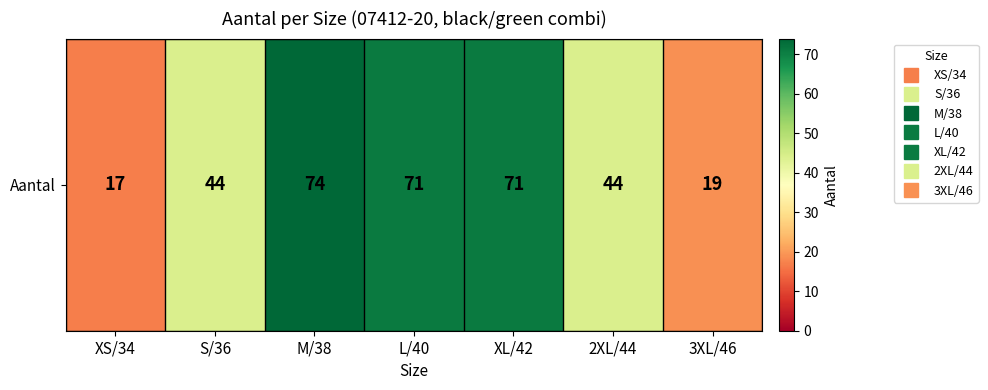

True or false: the data shows 11 at XS/34.

False